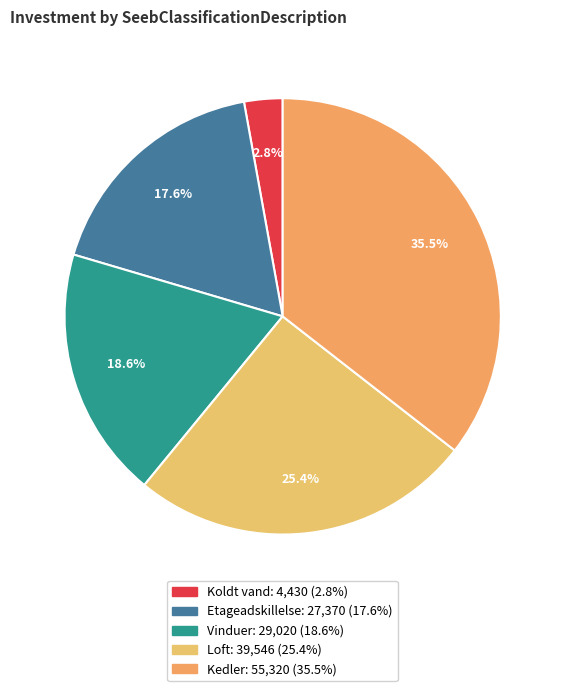

Does Loft account for over 50% of the chart?

No